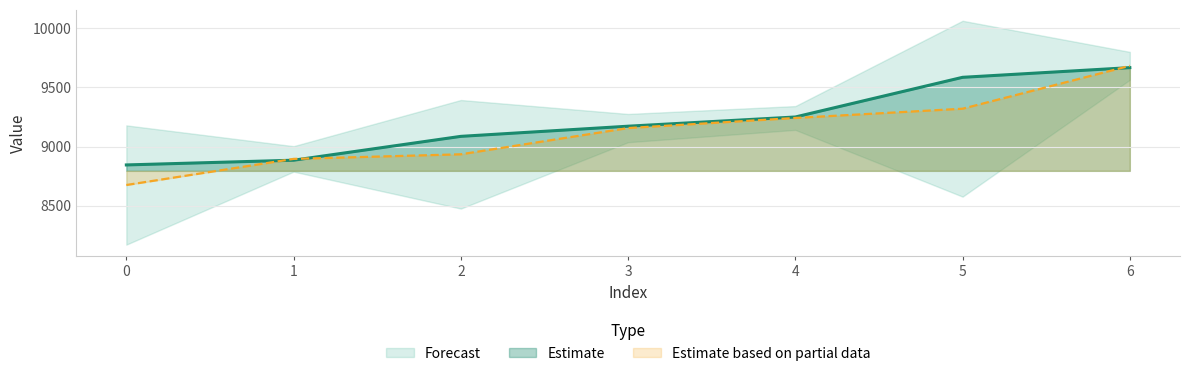

Read the Estimate based on partial data value at 4.

9241.7